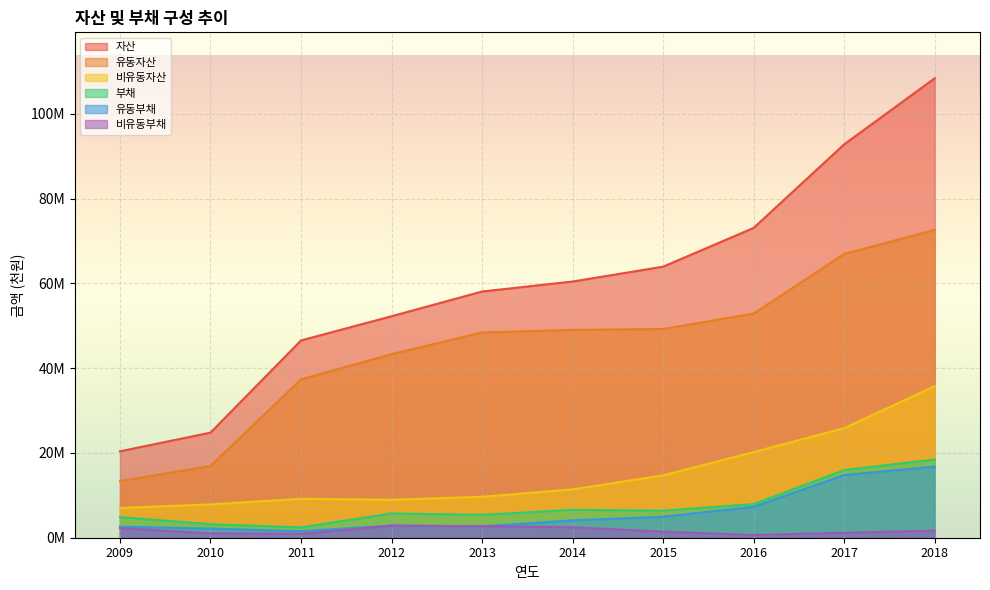

What is the maximum value shown in the chart?

108421387